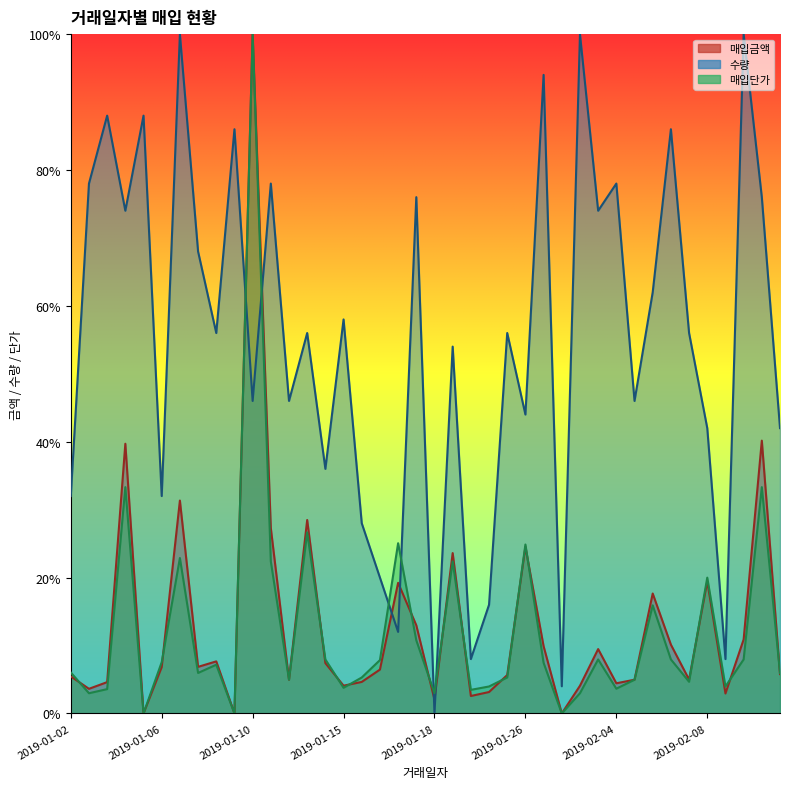

Which series changed the most between 2019-01-02 and 2019-01-07?

수량